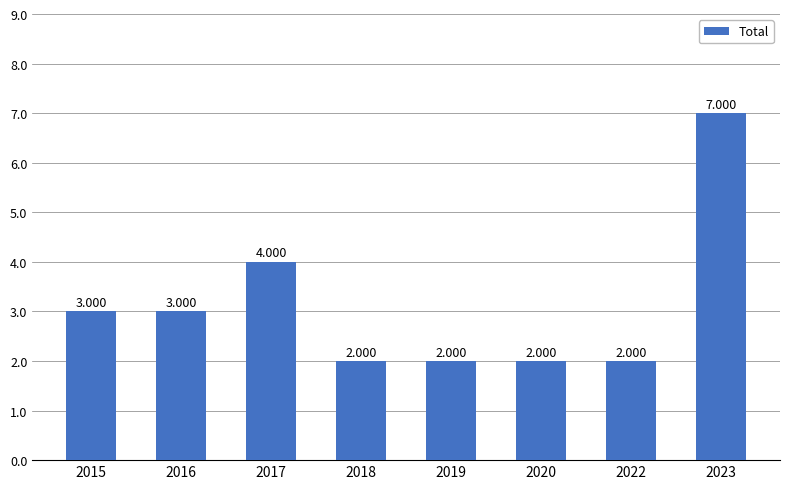

How many bars are there in total?

8